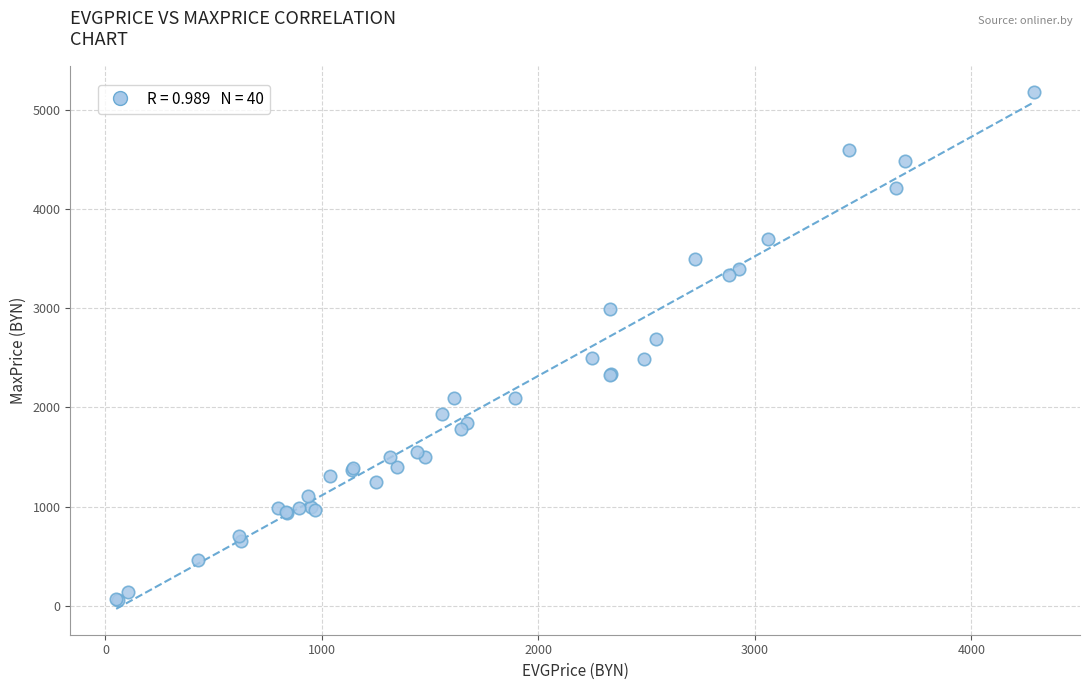

What Y value in the scatter plot is closest to 2624?

2690.0